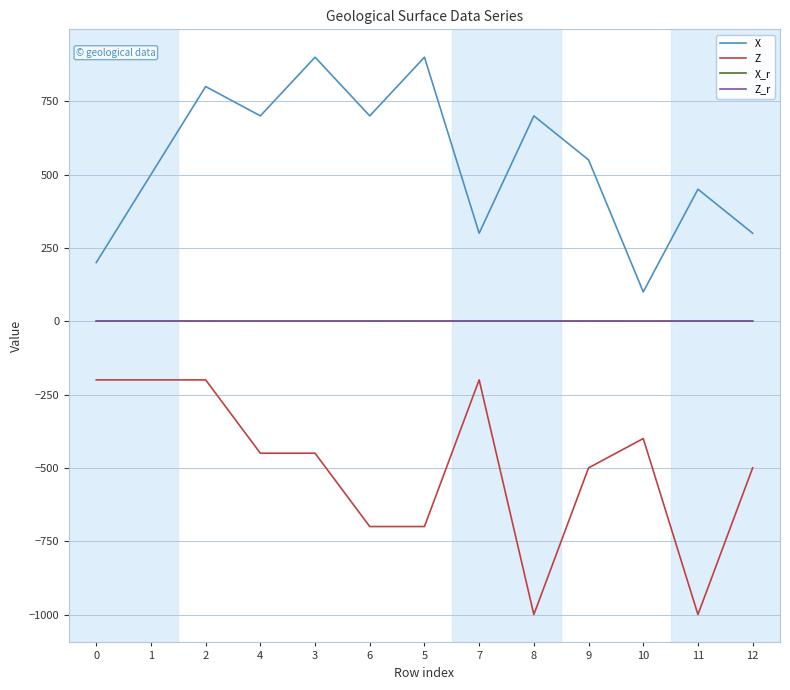

Is this an area chart (filled region under the line)?

No